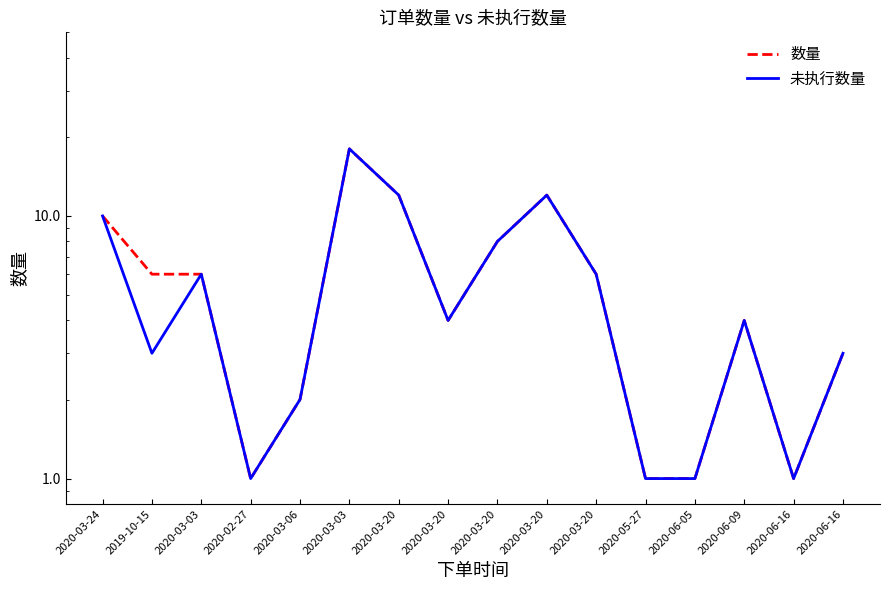

What are all the series names shown in the legend?

数量, 未执行数量